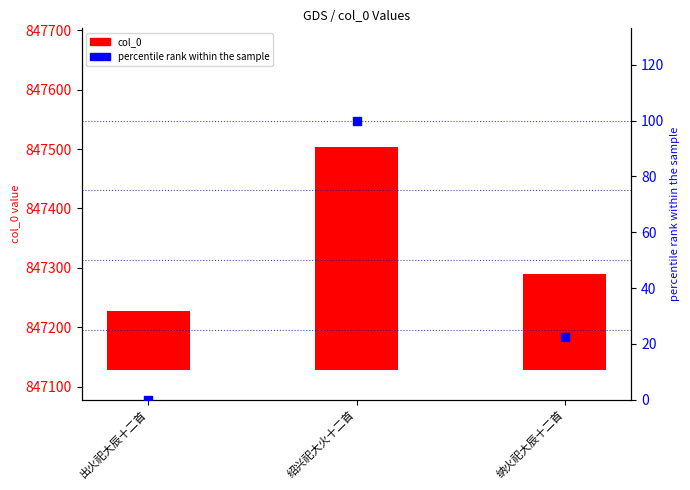

What are all the series names shown in the legend?

col_0, percentile rank within the sample